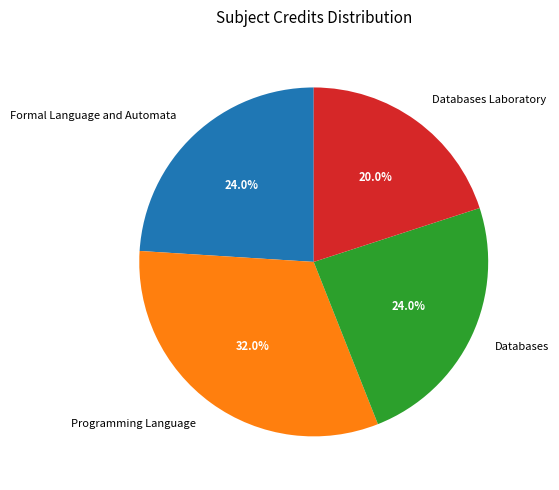

Which has a higher value, Programming Language or Formal Language and Automata?

Programming Language